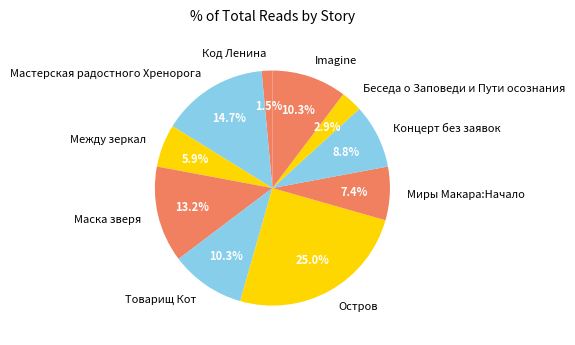

To the nearest percent, what is the difference between the Концерт без заявок and Беседа о Заповеди и Пути осознания slice percentages?

6%